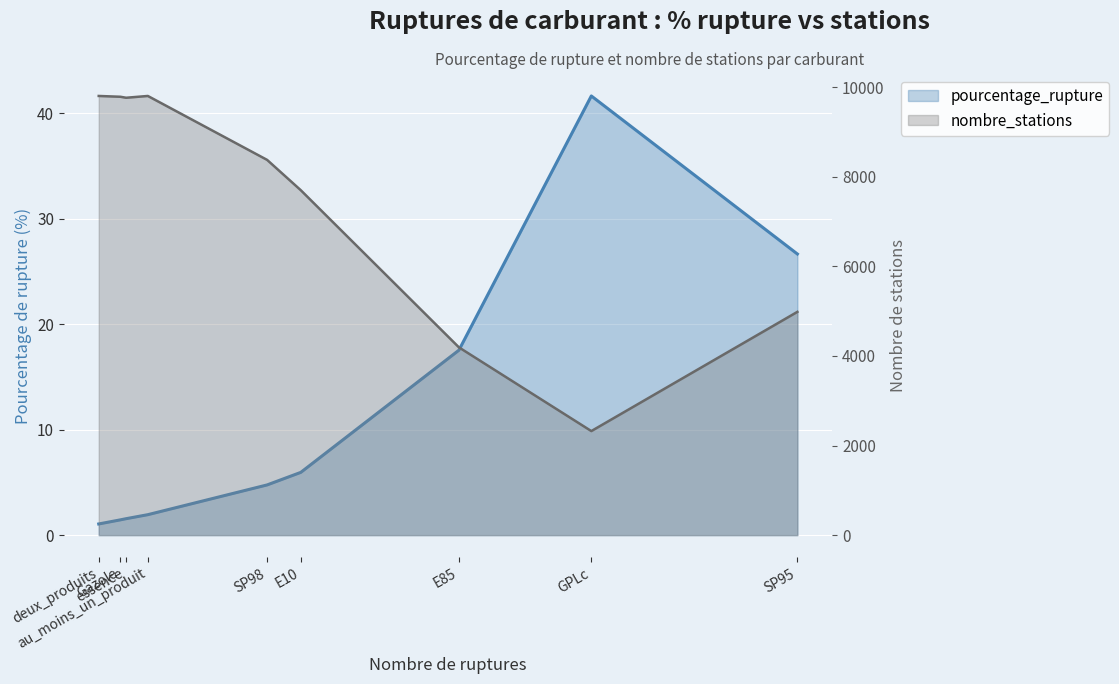

At which label does pourcentage_rupture first exceed 4?

SP98